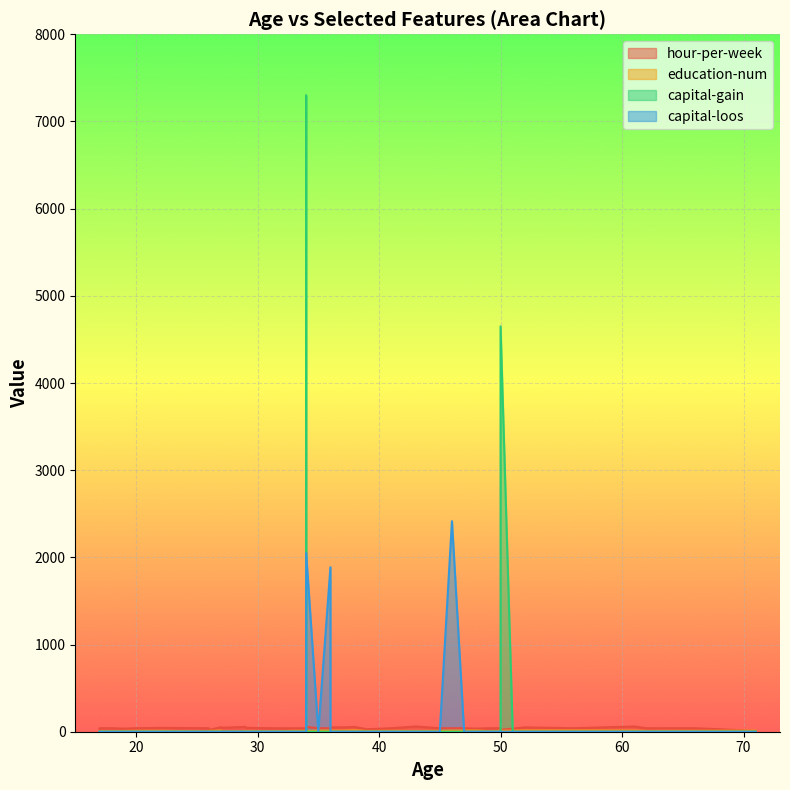

In hour-per-week, how many points are lower than both neighbors (excluding endpoints)?

9